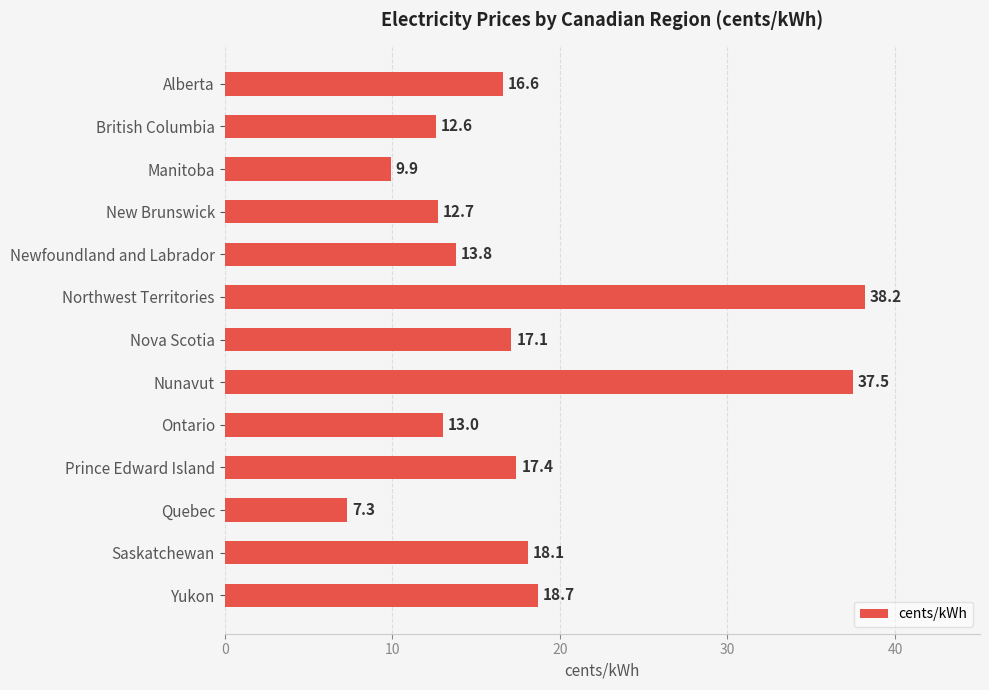

Approximately how many times larger is the value at Yukon compared to Manitoba?

1.9